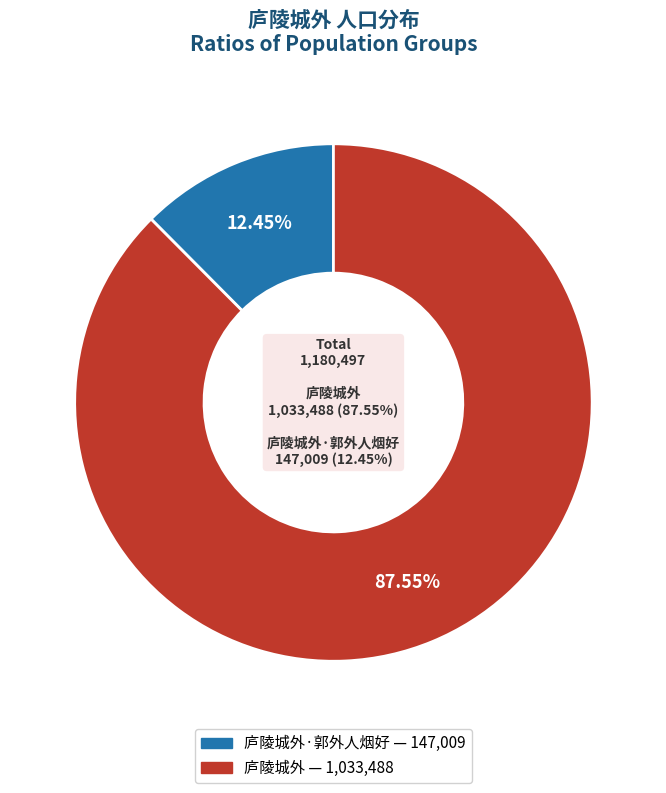

Is there any slice that represents more than half of the pie?

Yes